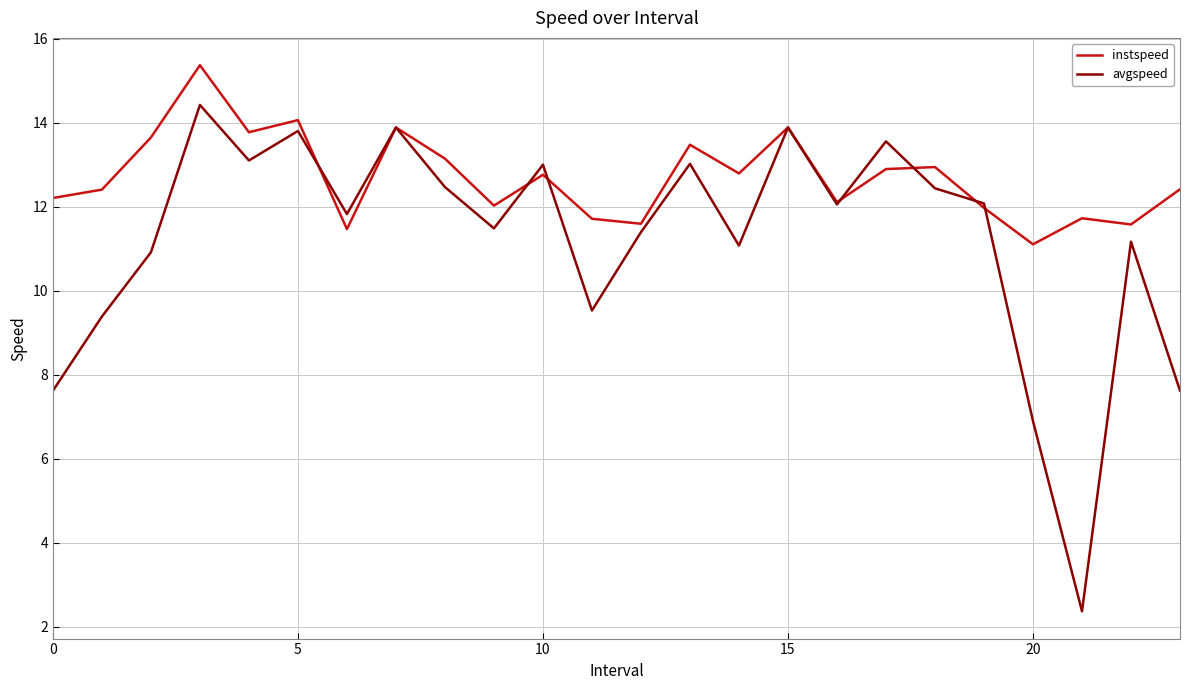

Does the chart have visible grid lines?

Yes